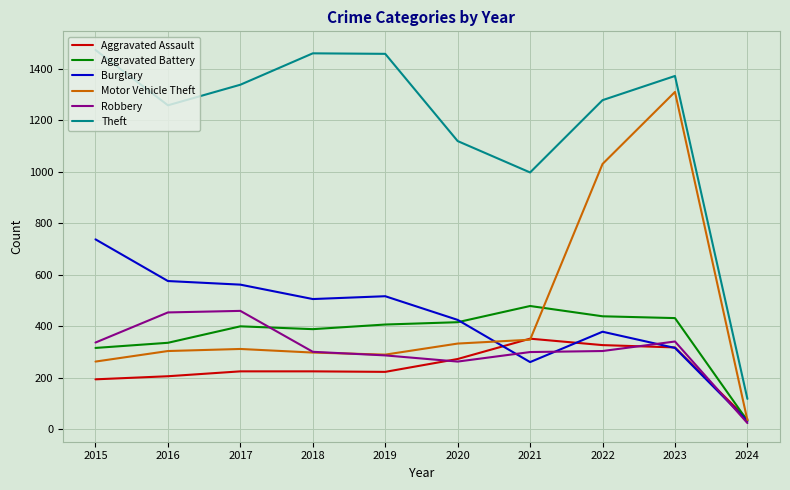

What is the sum of all Aggravated Assault values?

2382